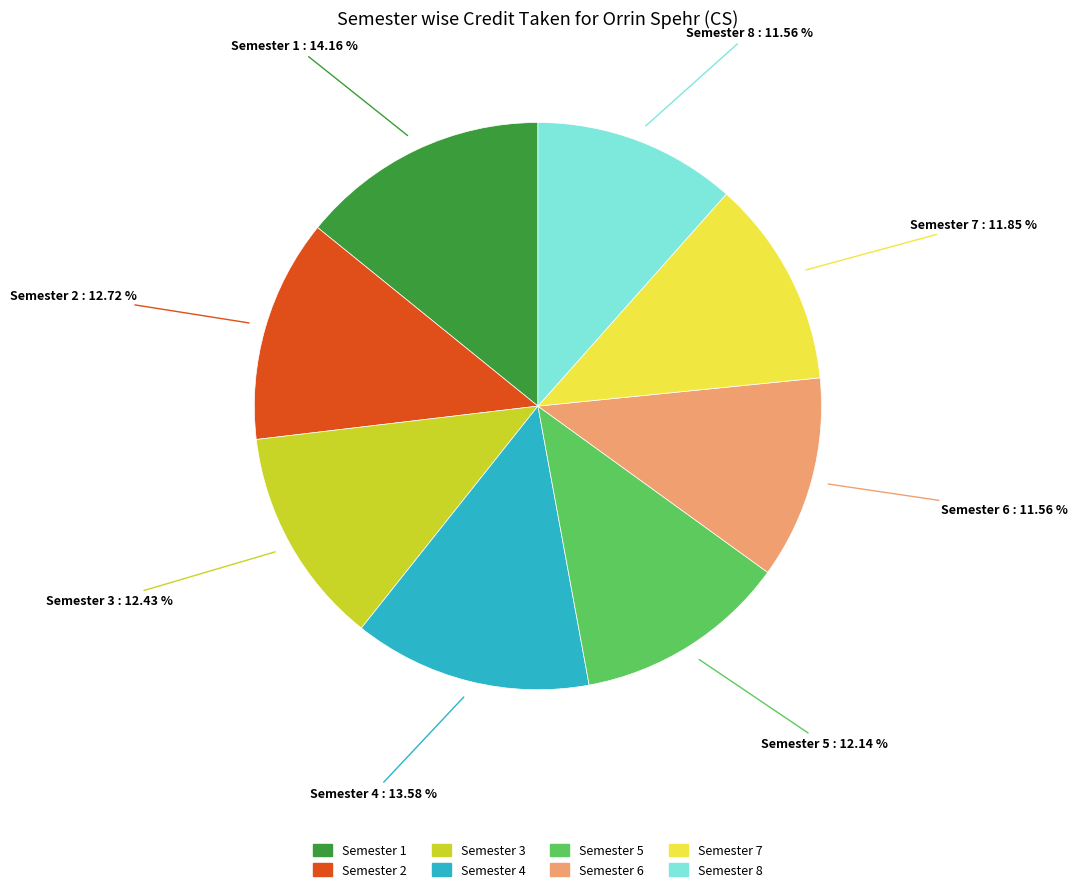

True or false: Semester 8 accounts for 21% of the total.

False